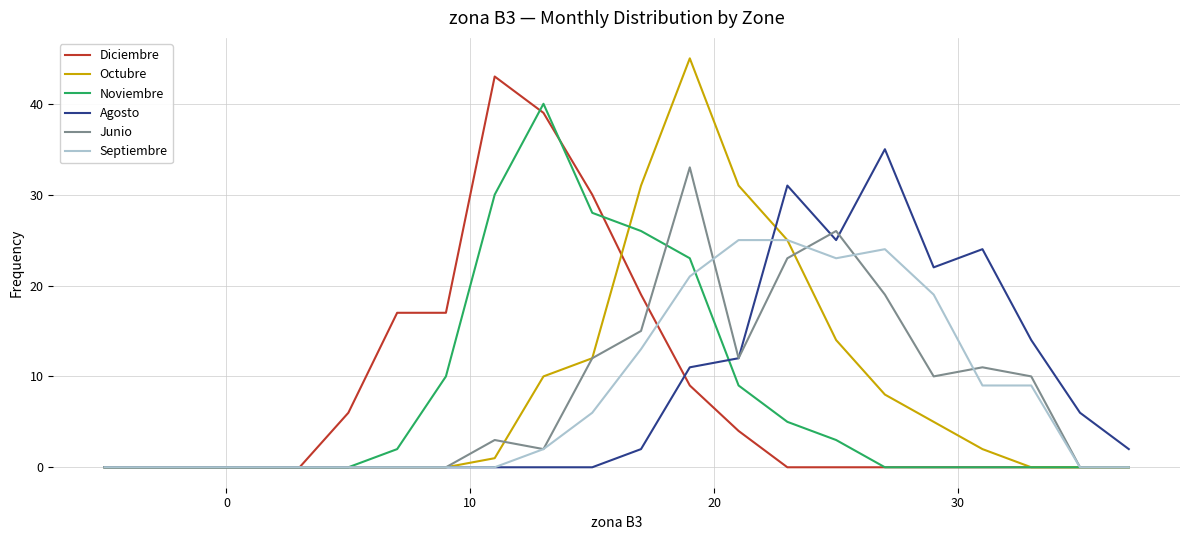

How many values in the Septiembre series are below 2?

11